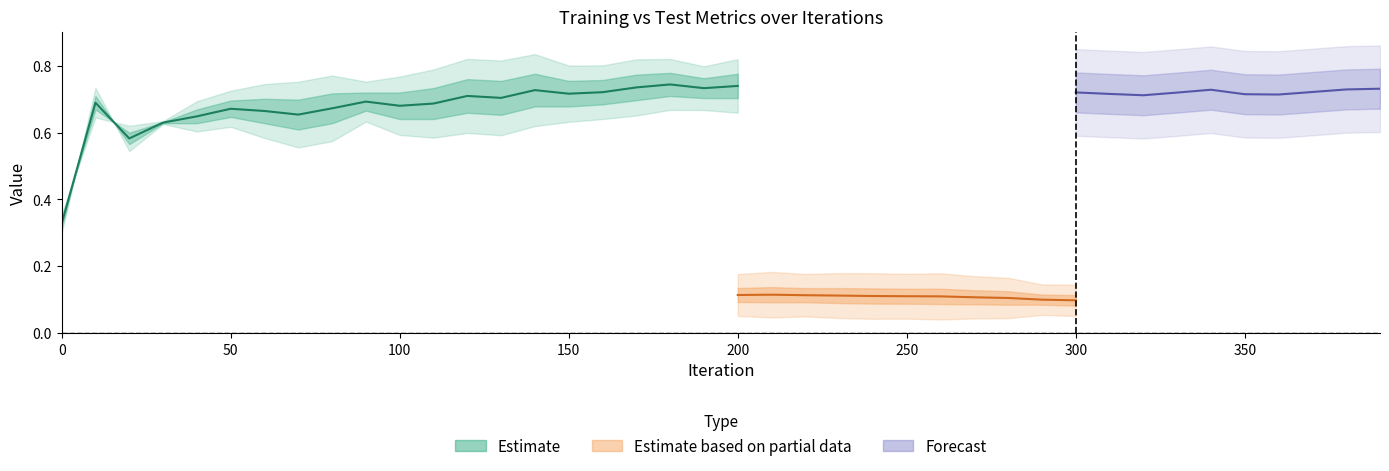

At which category is the sum across all series the highest?

390